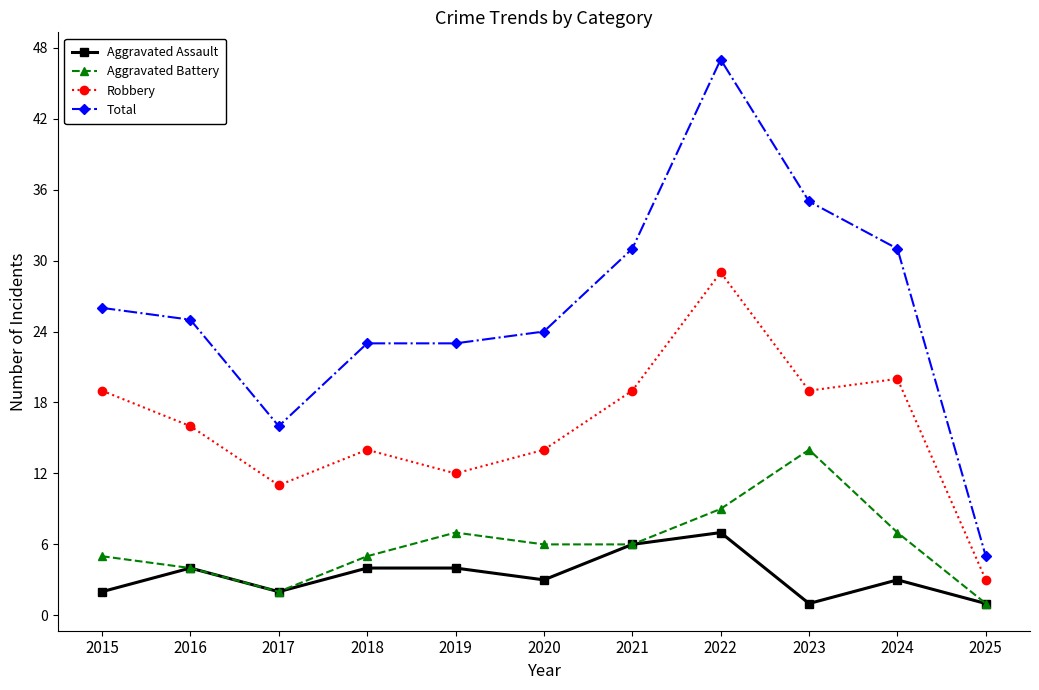

True or false: Aggravated Assault has a value of 7 at 2019.

False